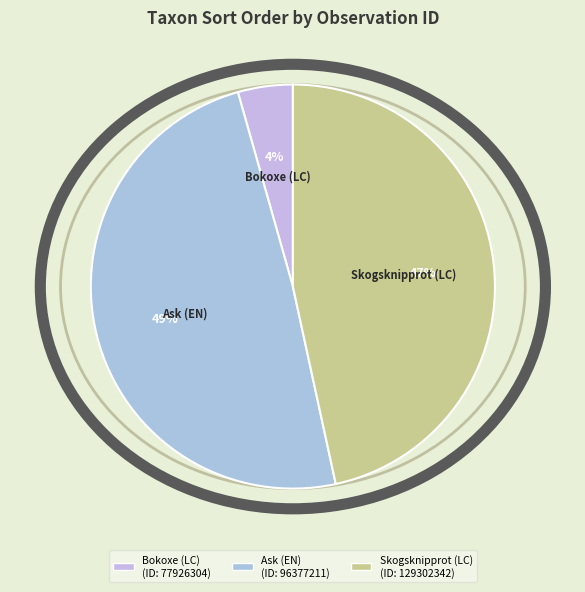

Rank the categories by value from highest to lowest.

Ask (EN), Skogsknipprot (LC), Bokoxe (LC)